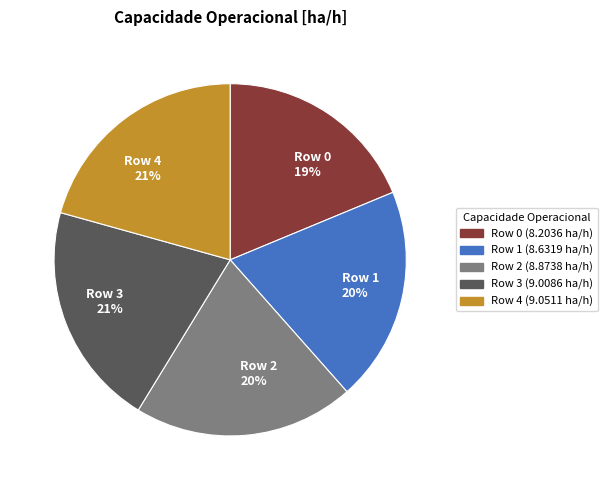

Is the sum of Row 1 20% and Row 3 21% greater than half?

No